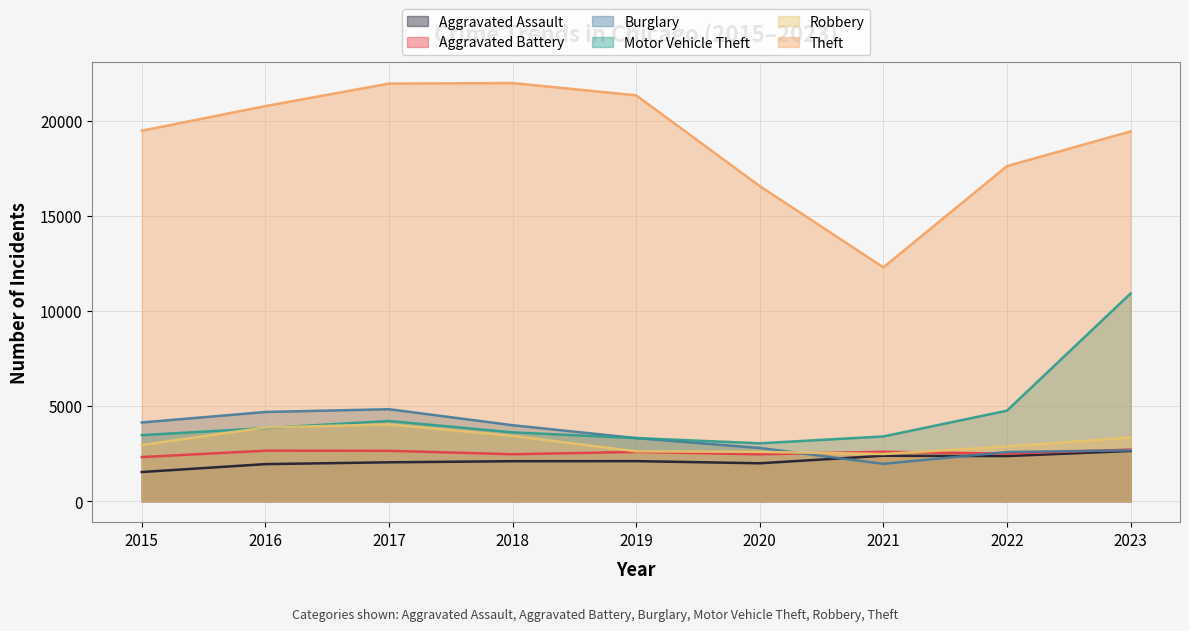

Reading left to right, extract all data points from this chart.

Aggravated Assault: 1537	1953	2048	2106	2110	1997	2393	2375	2646
Aggravated Battery: 2323	2659	2654	2472	2595	2468	2602	2503	2716
Burglary: 4143	4695	4840	3999	3321	2802	1966	2589	2681
Motor Vehicle Theft: 3476	3847	4222	3623	3323	3048	3408	4764	10925
Robbery: 2959	3881	4040	3441	2625	2597	2483	2879	3349
Theft: 19486	20779	21963	21991	21345	16572	12302	17624	19448